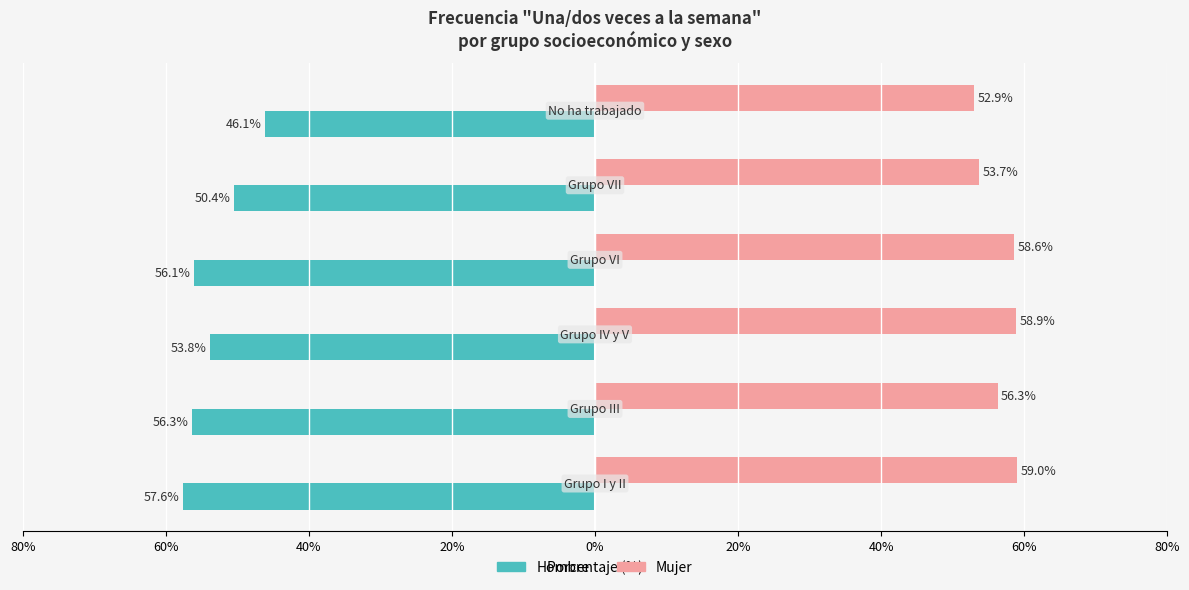

What is the sum of all Hombre values?

-320.3